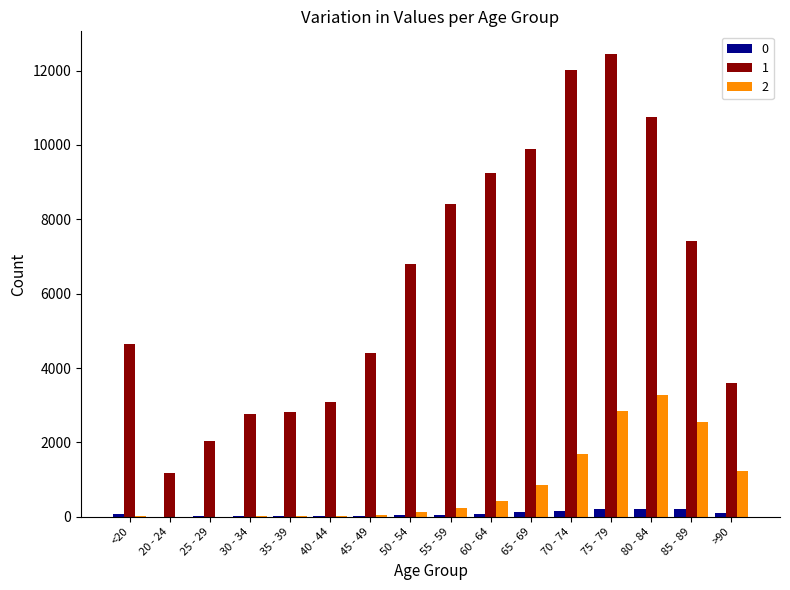

Which label corresponds to the largest value in the chart?

75 - 79